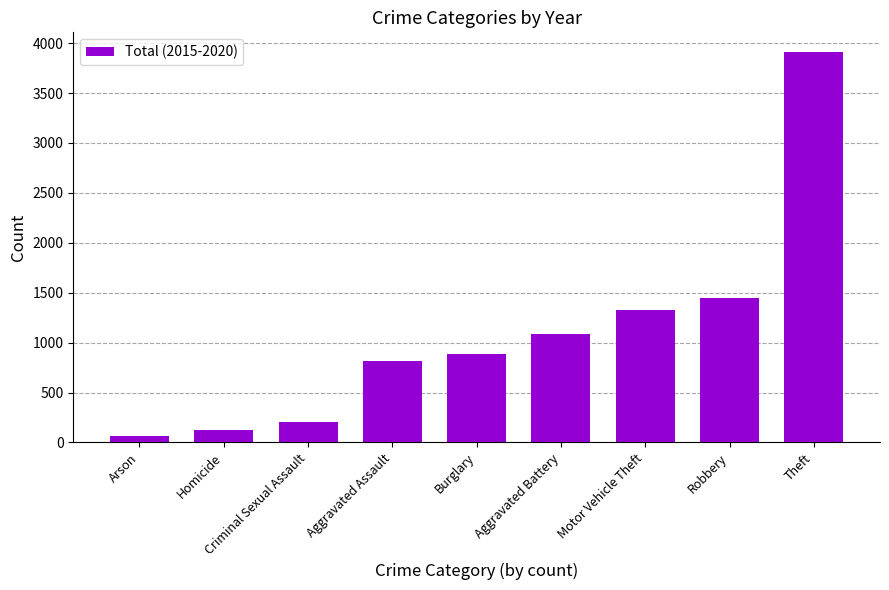

Are the bars grouped side by side (vs. stacked)?

No